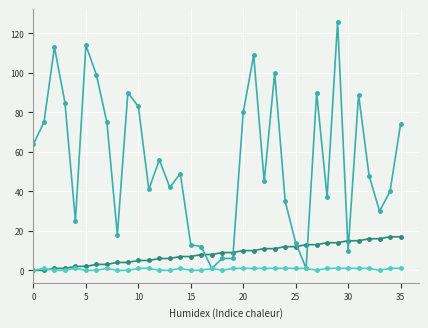

What is the maximum value shown in the chart?

126